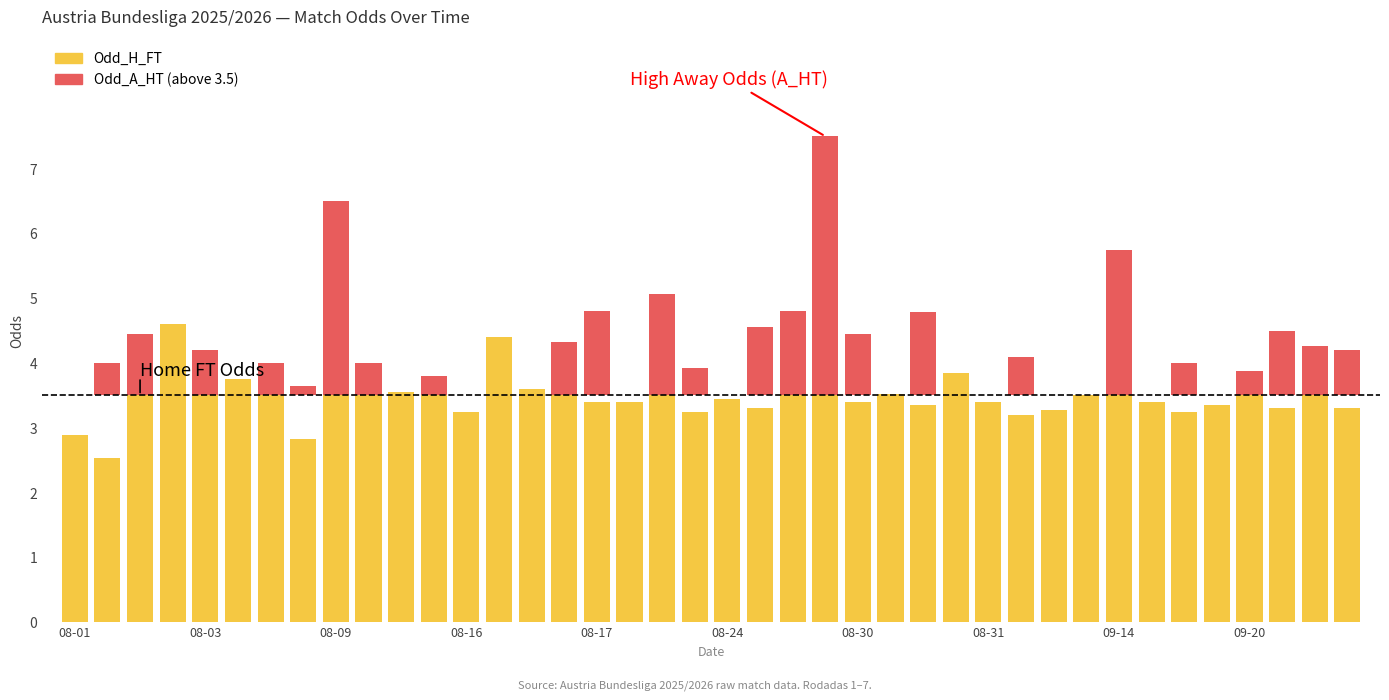

Which category has the lowest value in the Odd_A_HT (above threshold) series?

08-01